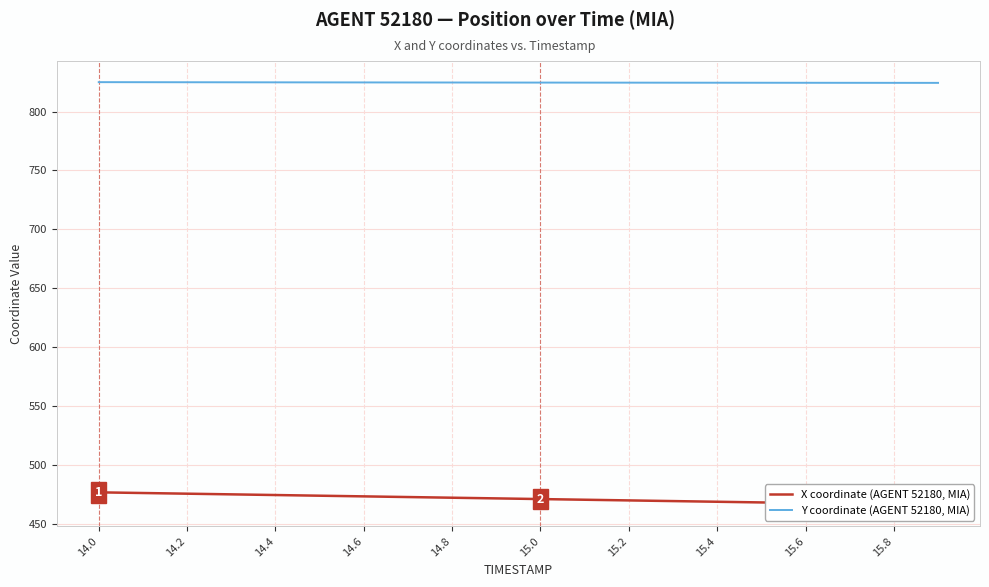

Reading right to left, list all the values displayed in this chart.

X coordinate (AGENT 52180, MIA): 466.0	466.6	467.1	467.7	468.3	468.8	469.4	470.0	470.6	471.1	471.7	472.3	472.8	473.4	474.0	474.5	475.1	475.7	476.3	476.8
Y coordinate (AGENT 52180, MIA): 824.3	824.4	824.4	824.4	824.4	824.5	824.5	824.5	824.5	824.6	824.6	824.6	824.7	824.7	824.7	824.8	824.8	824.9	824.9	824.9